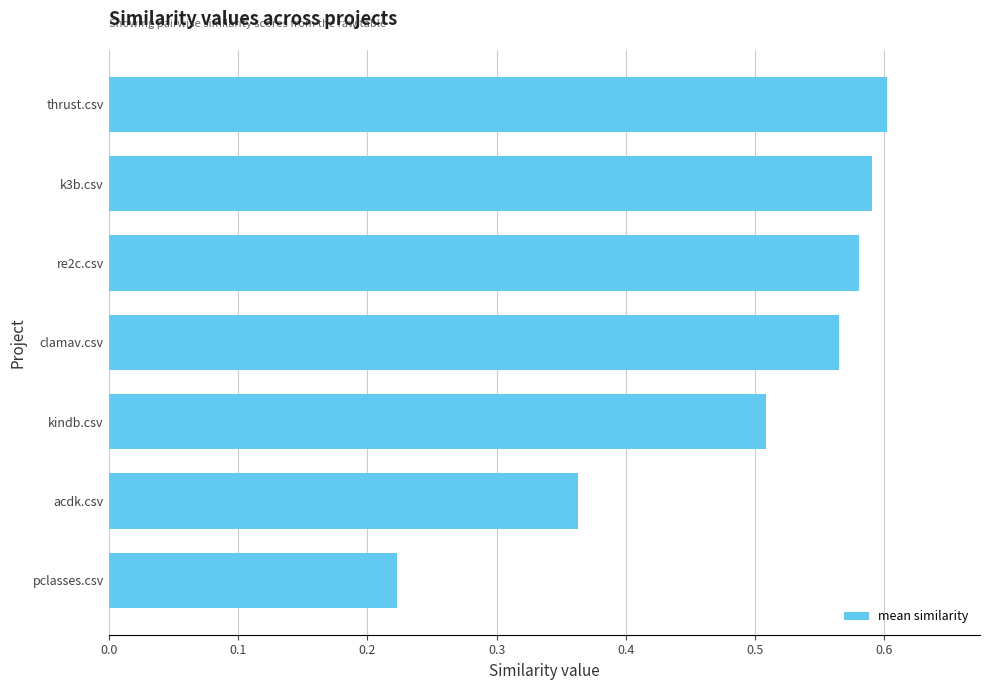

The chart shows a value of 0.6 at k3b.csv. True or false?

True